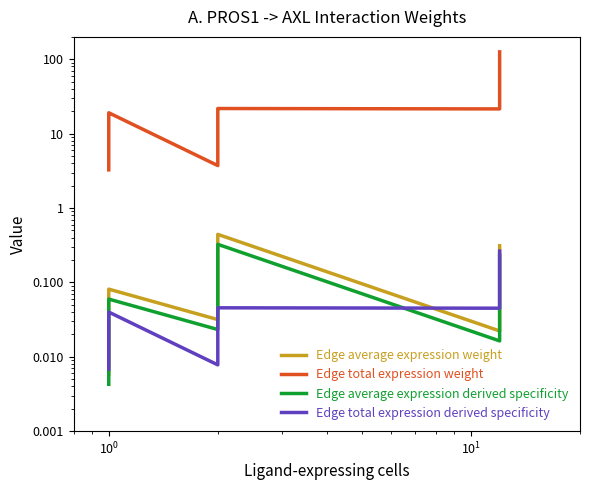

Is it true that Edge average expression weight equals 0.0 at $\mathdefault{10^{1}}$?

False